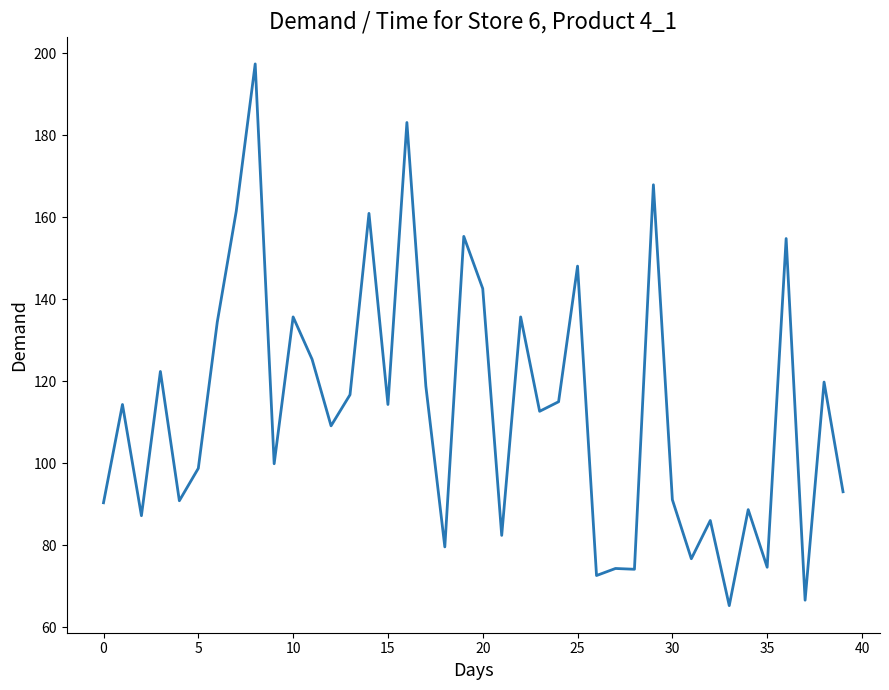

What is the greatest value displayed?

197.5